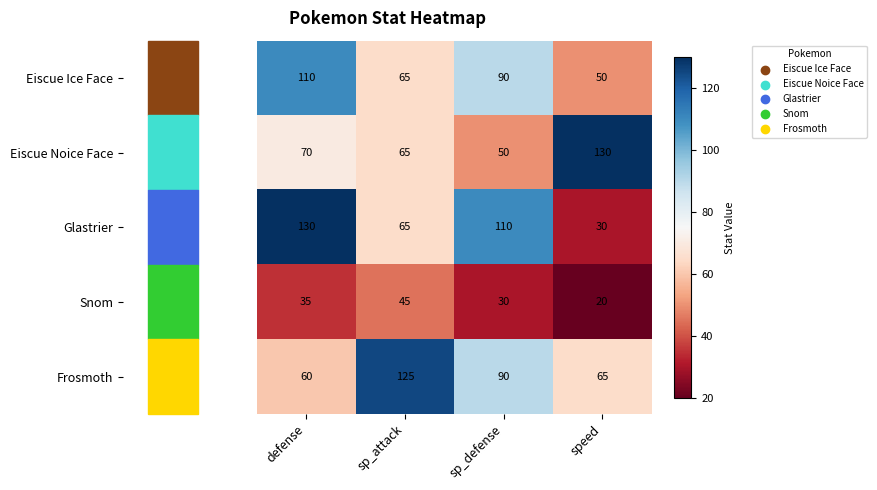

How many distinct data groups are displayed?

5